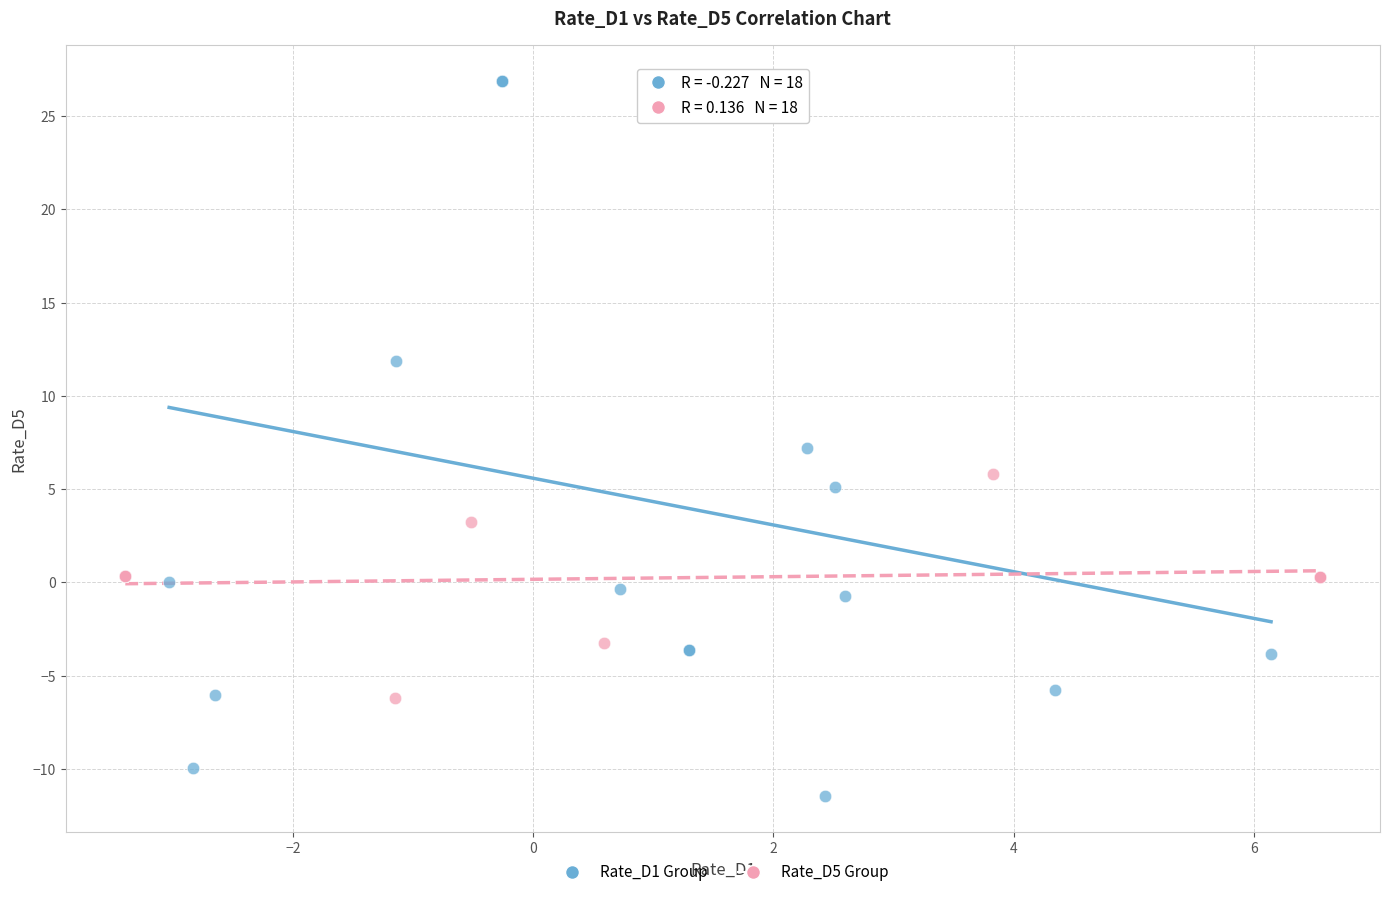

Which series contains the lowest Y value?

Rate_D1 Group